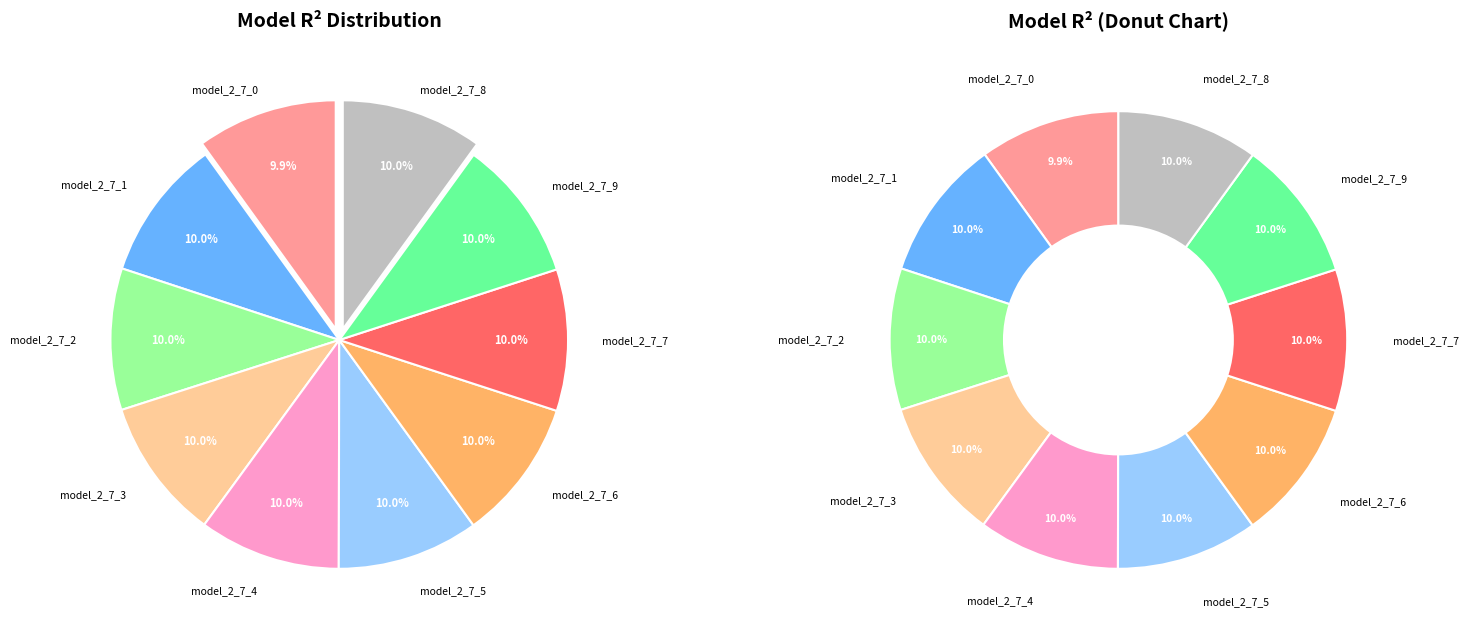

What percentage is the model_2_7_8 slice, to the nearest percent?

10%